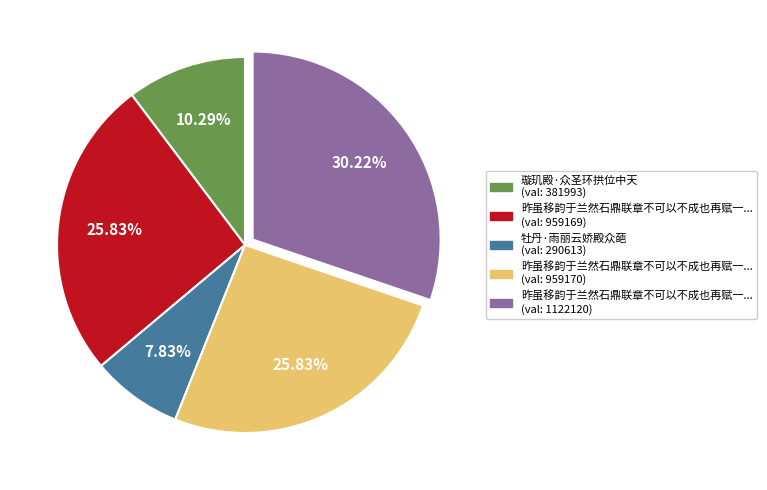

Is there a majority slice in this chart?

No